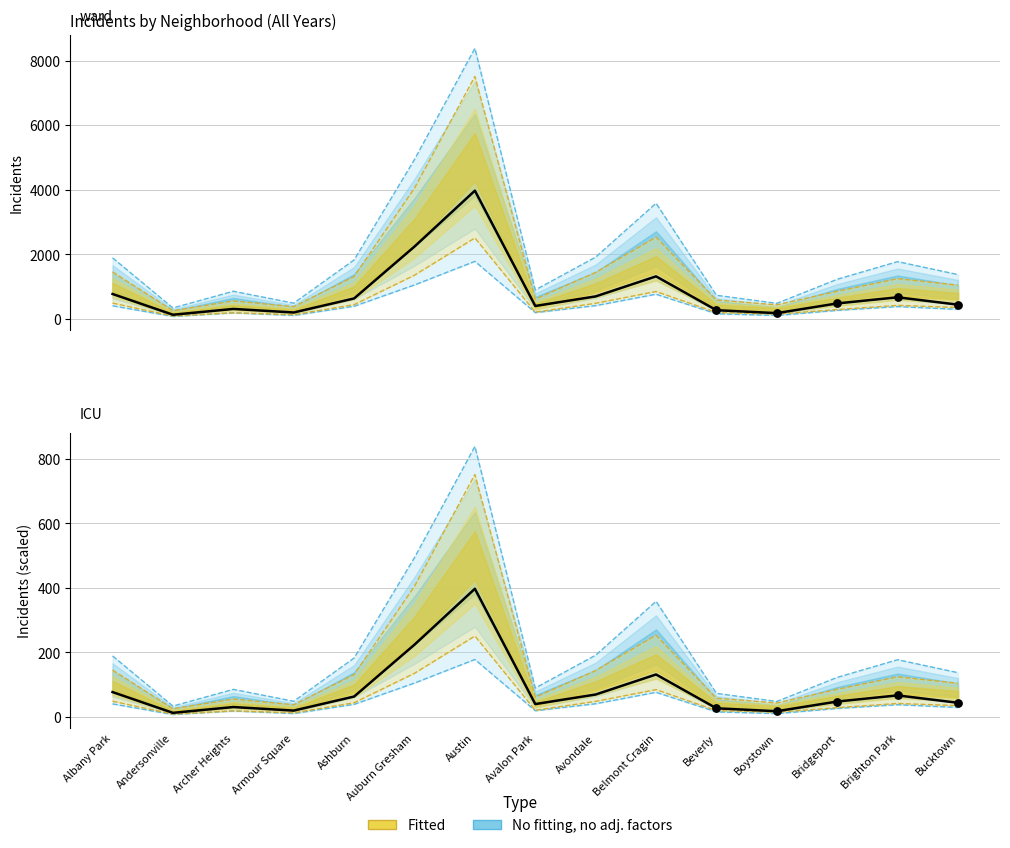

Which has a higher value, Avondale or Boystown?

Avondale